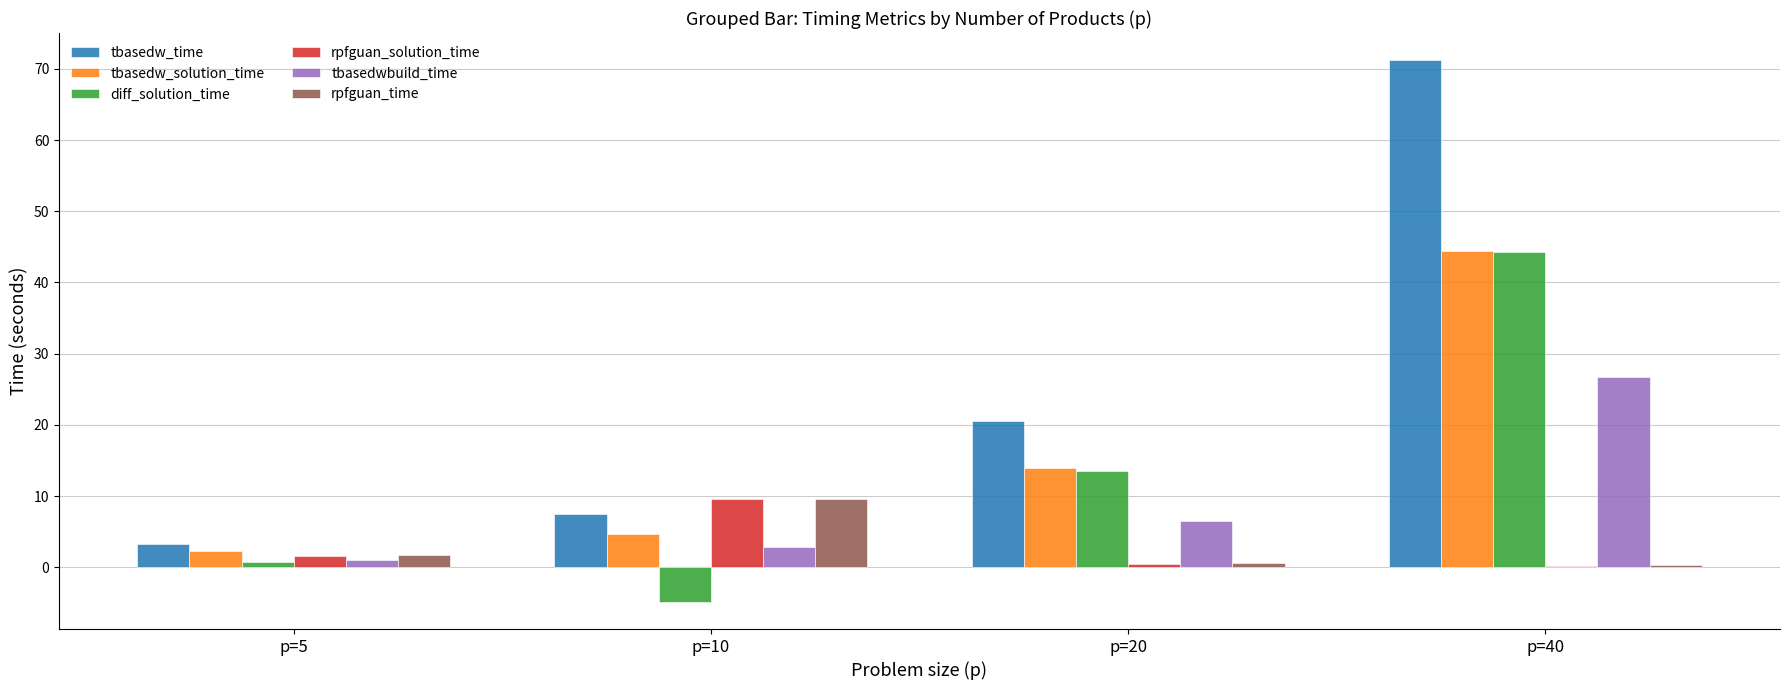

The value of tbasedw_solution_time at p=5 is 2.3. True or false?

True